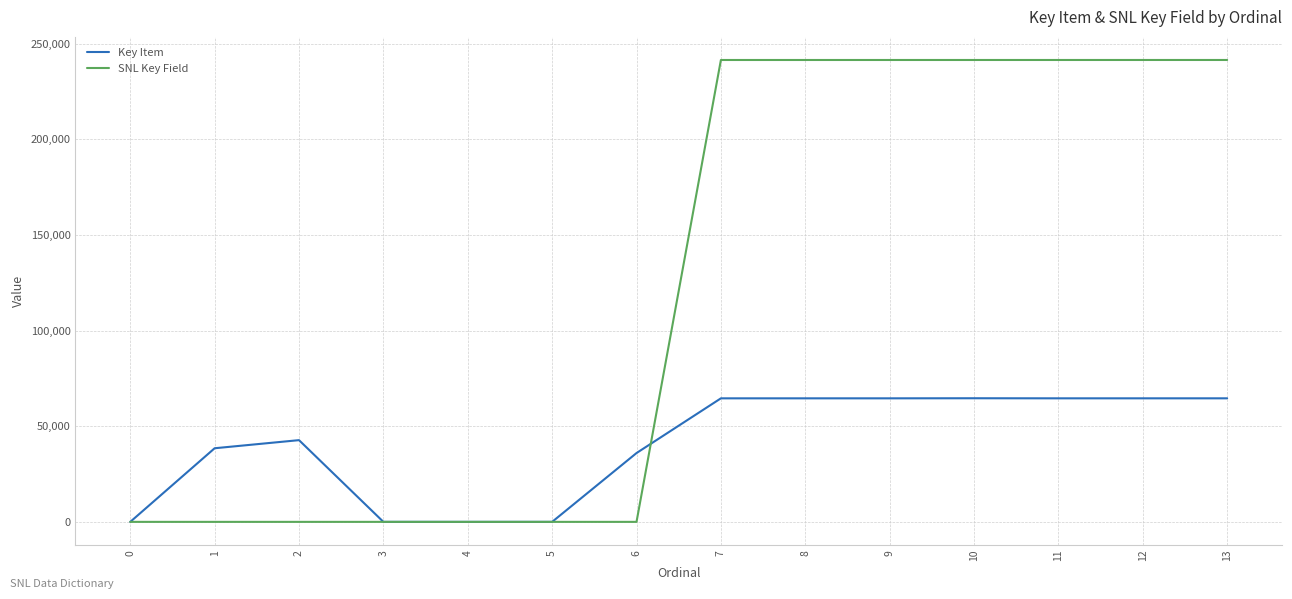

Rank the series by their maximum value, from lowest to highest.

Key Item, SNL Key Field